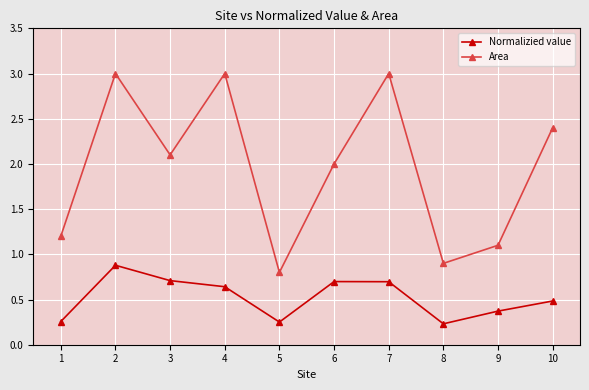

Which series changed the most between 1 and 2?

Area